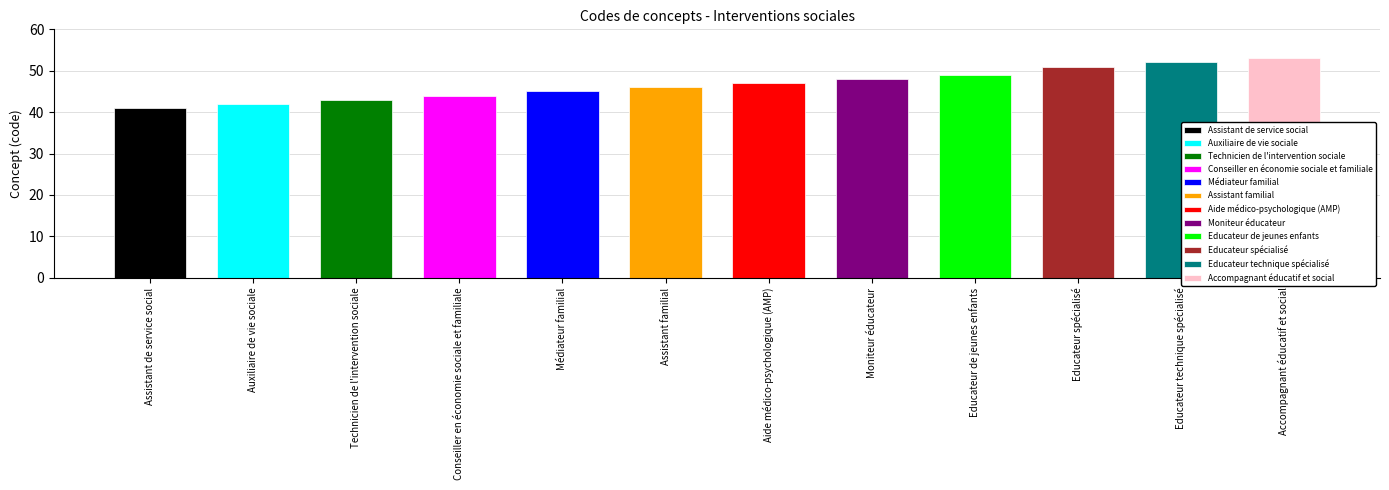

At which label does the data first exceed 47?

Moniteur éducateur